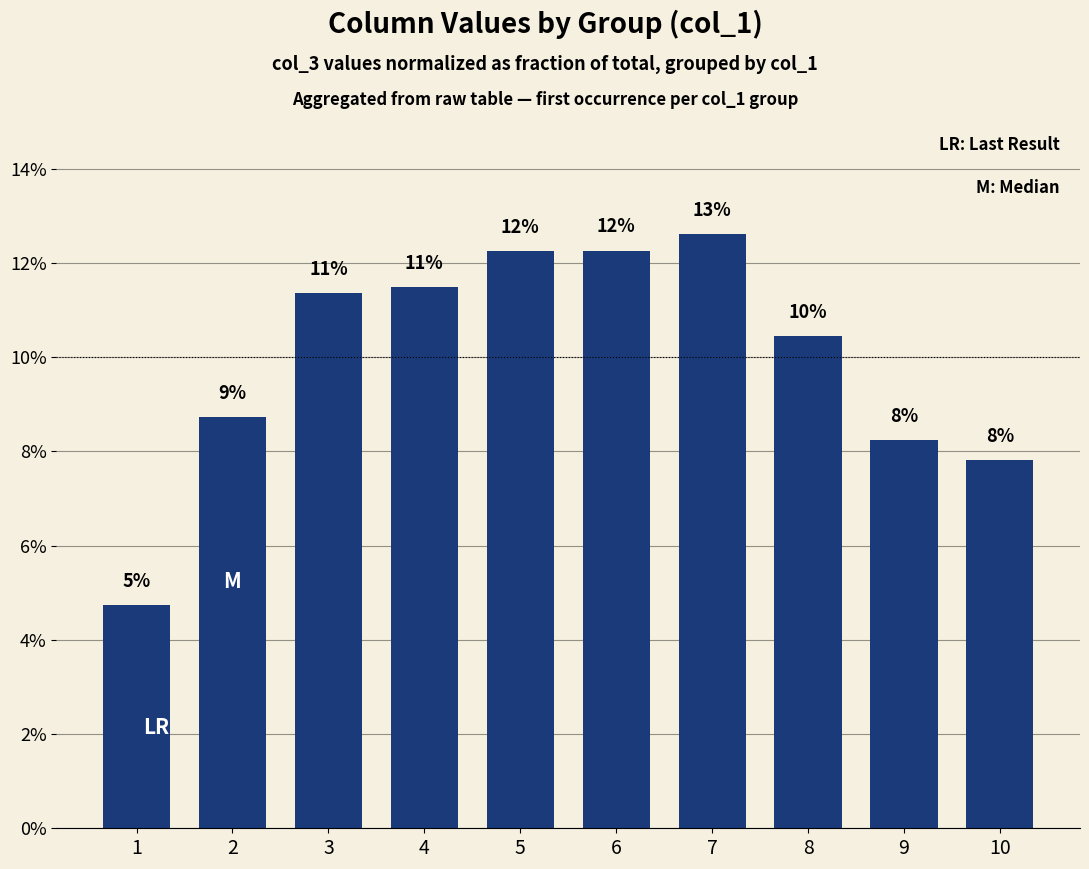

Are the bars horizontal?

No